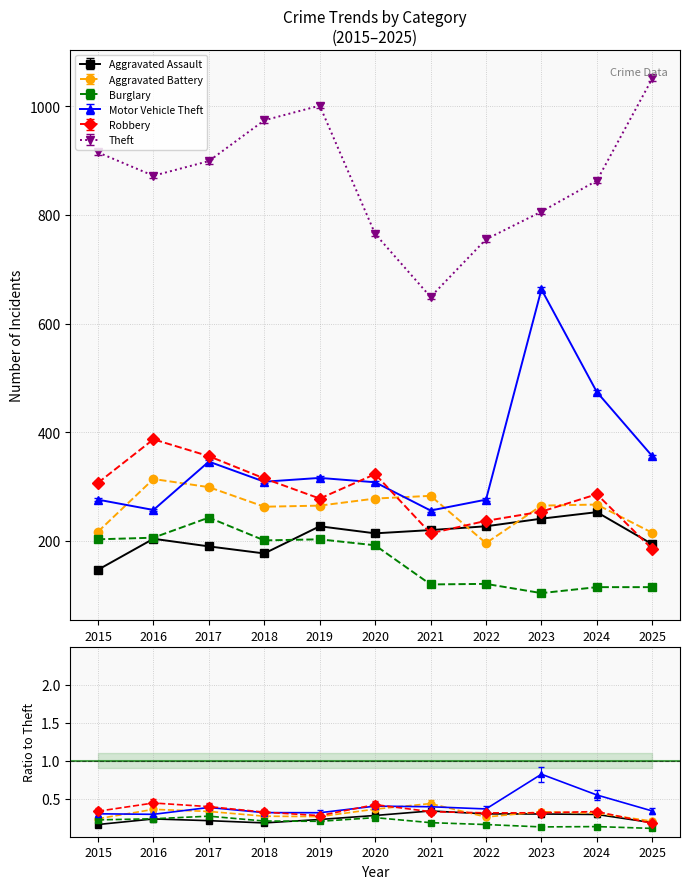

Which has a higher value, 2021 or 2018?

2021